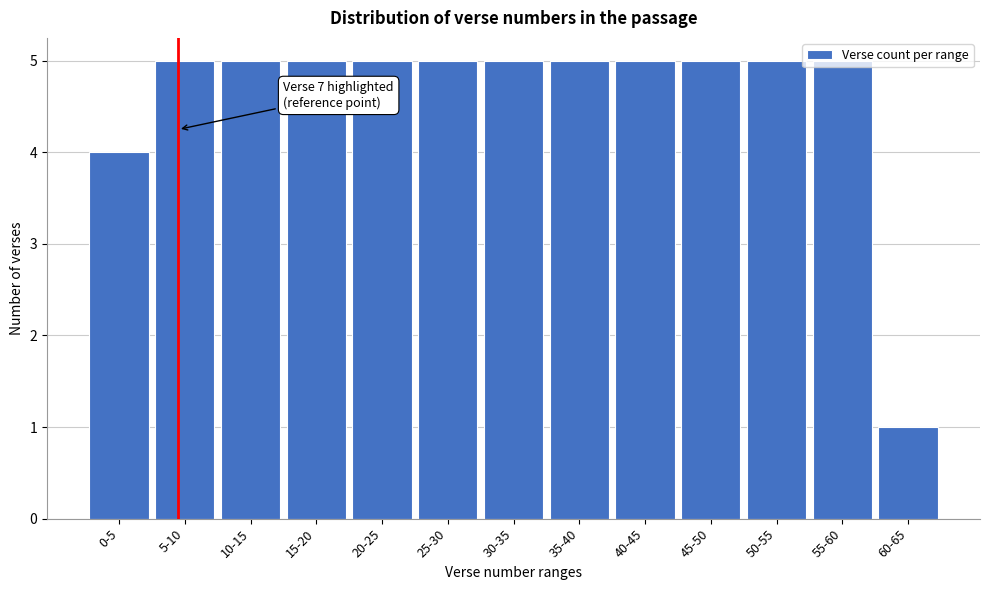

What is the difference between the maximum and minimum values?

4